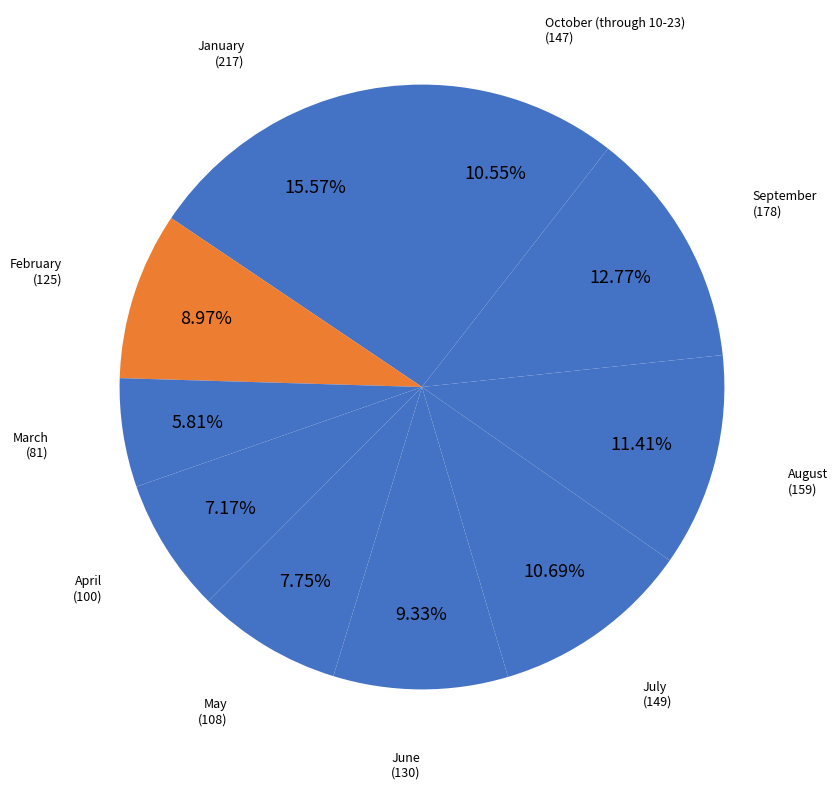

Count the number of slices in the pie.

10